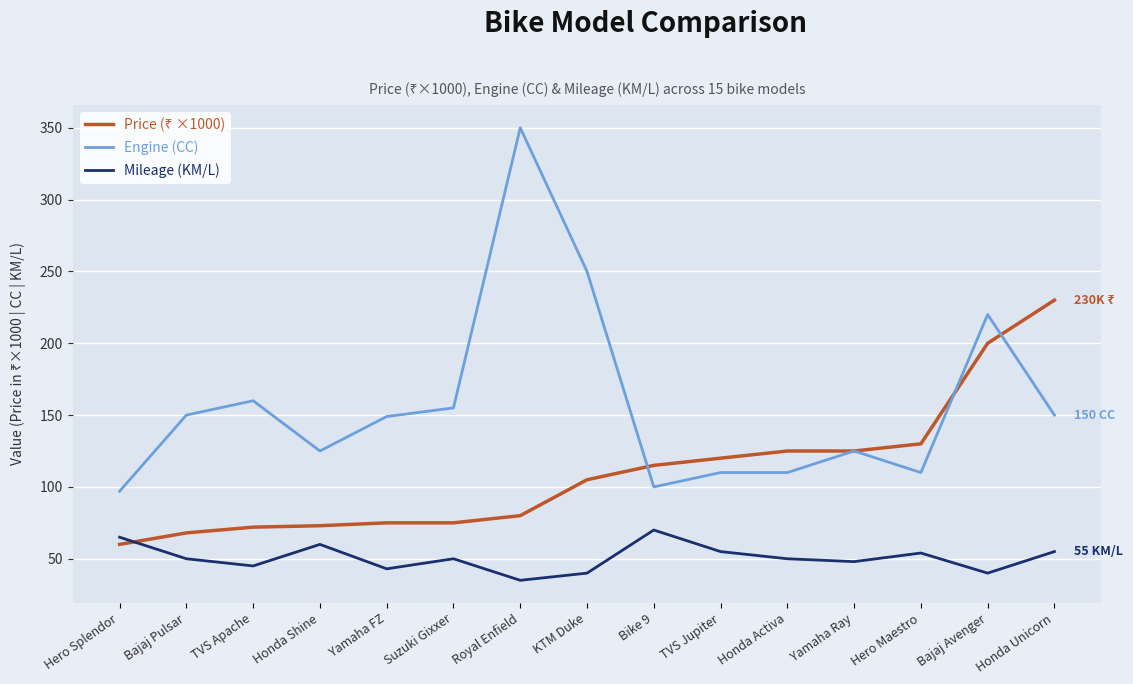

Which series has the widest spread of values?

Engine (CC)